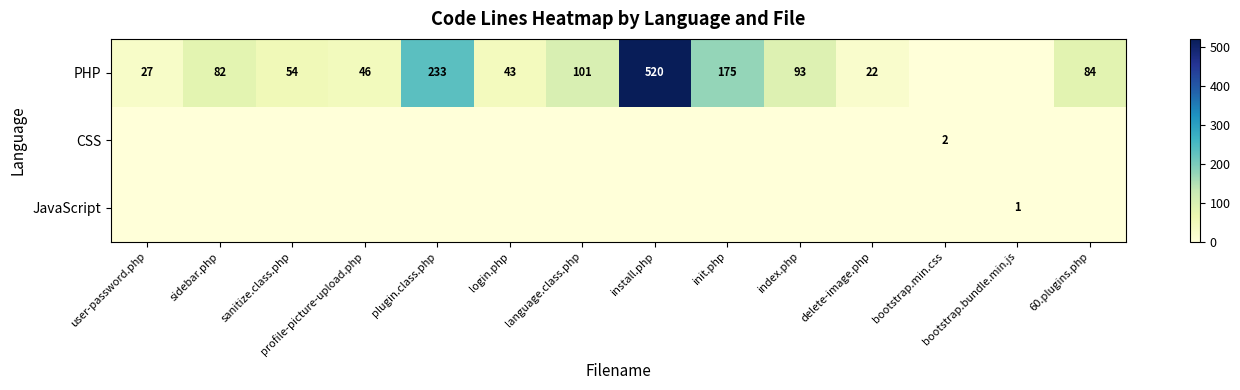

The PHP series shows 15 at delete-image.php. True or false?

False